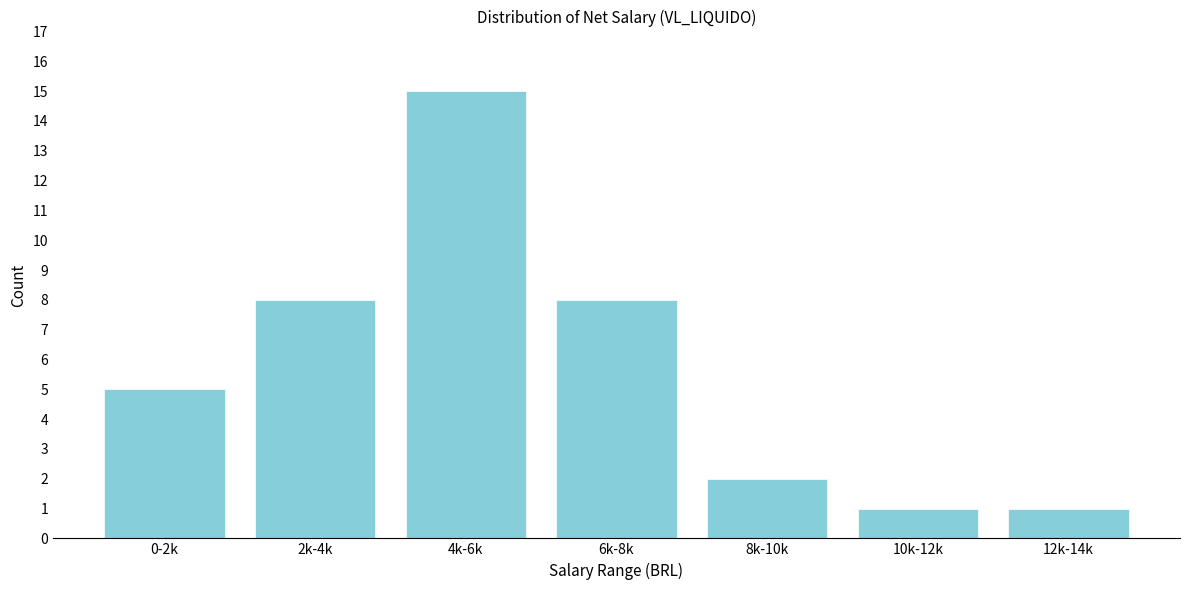

Reading left to right, transcribe all the data shown in this chart.

0-2k=5	2k-4k=8	4k-6k=15	6k-8k=8	8k-10k=2	10k-12k=1	12k-14k=1